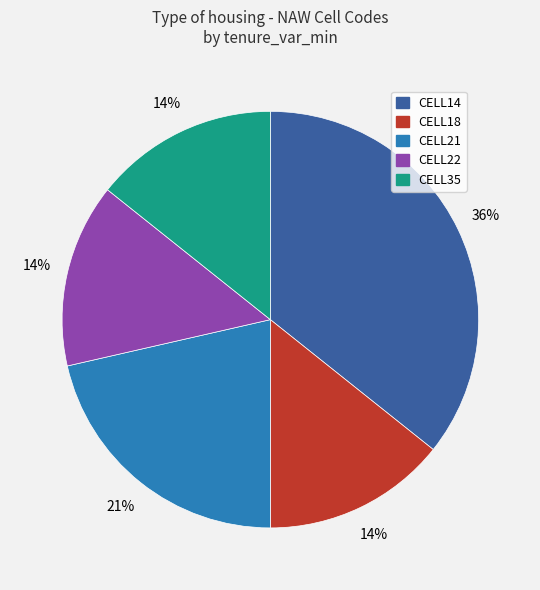

True or false: CELL18 accounts for 9% of the total.

False